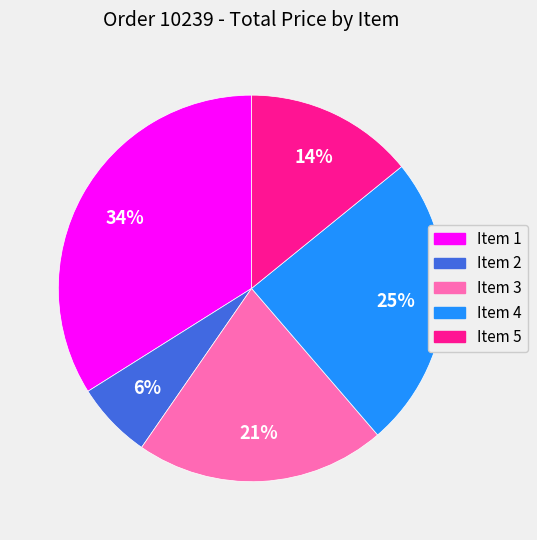

What is the smallest slice in the pie chart?

Item 2